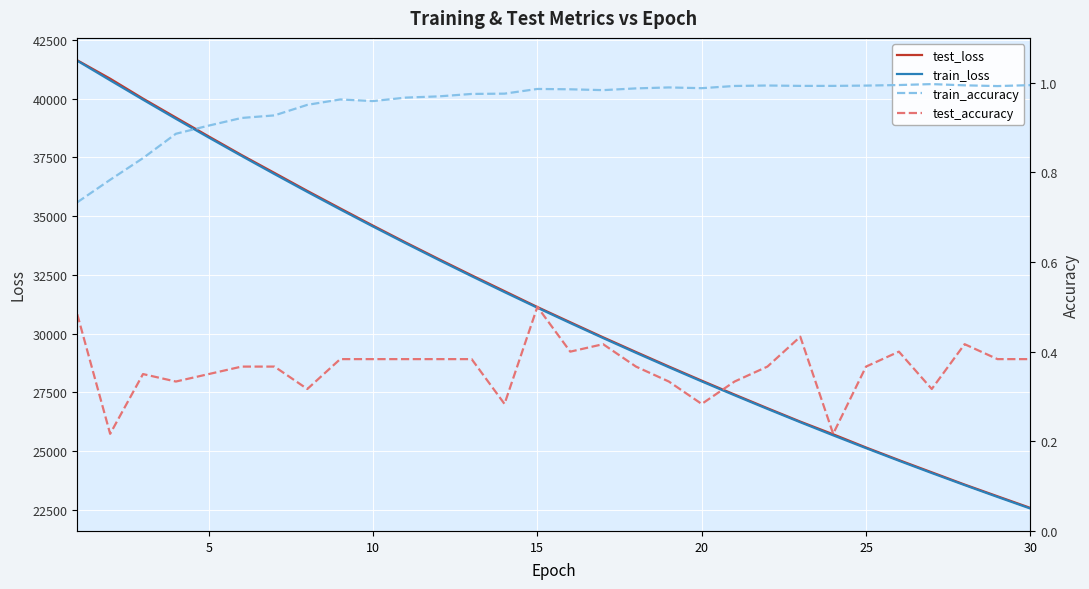

What is the minimum value for test_loss?

22575.5